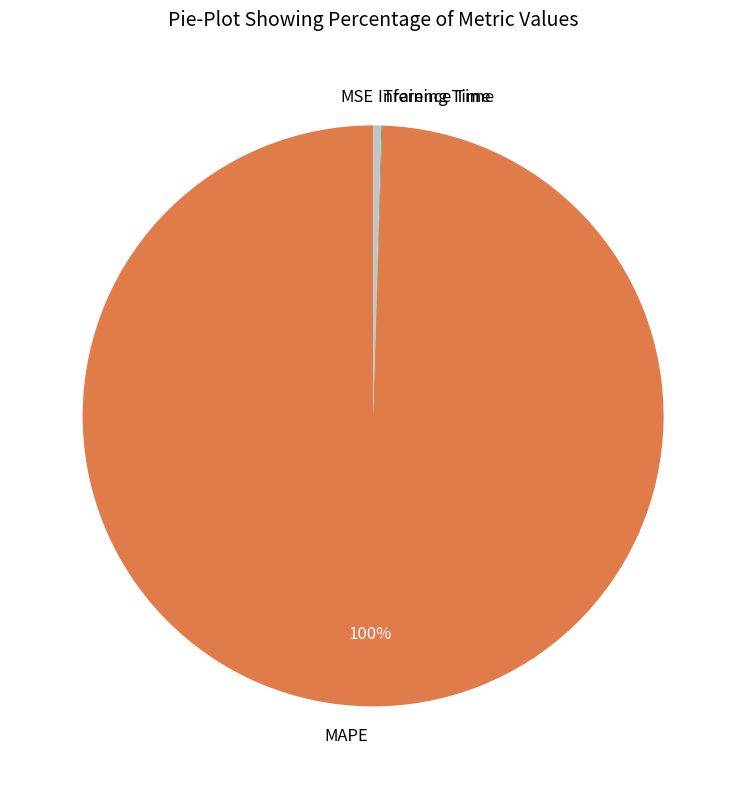

Which category has the biggest portion of the pie?

MAPE